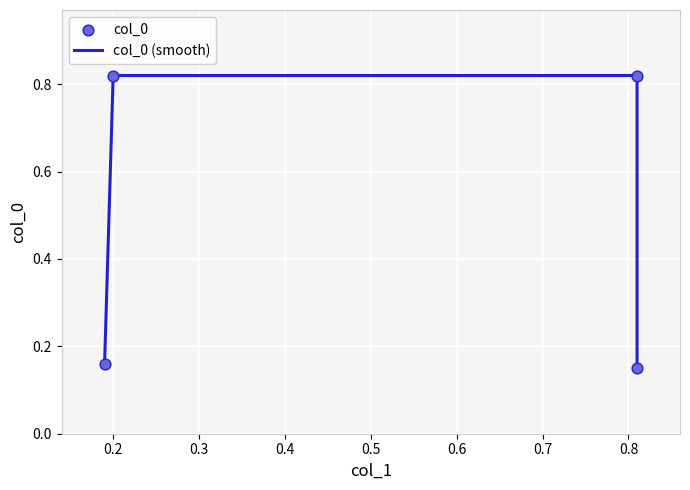

Which series has the largest Y range (max minus min)?

col_0 (smooth)